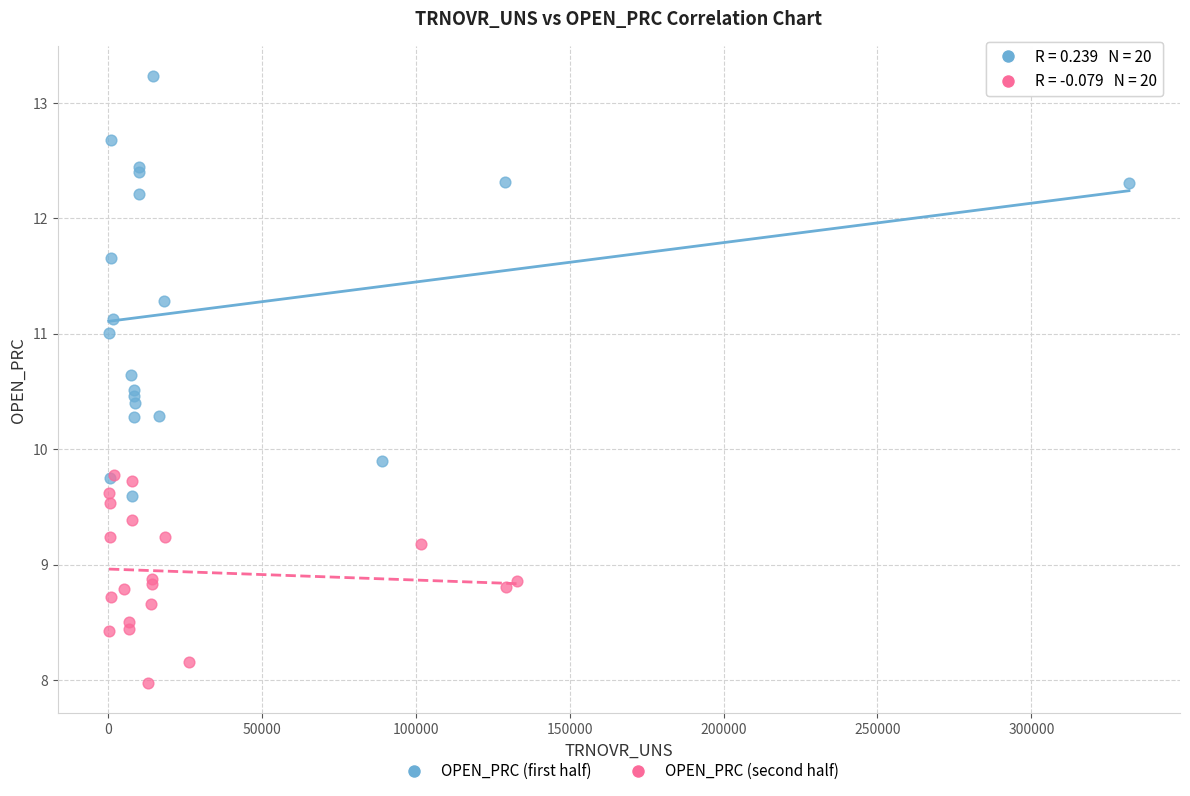

Which series has the widest spread of Y values?

OPEN_PRC (first half)